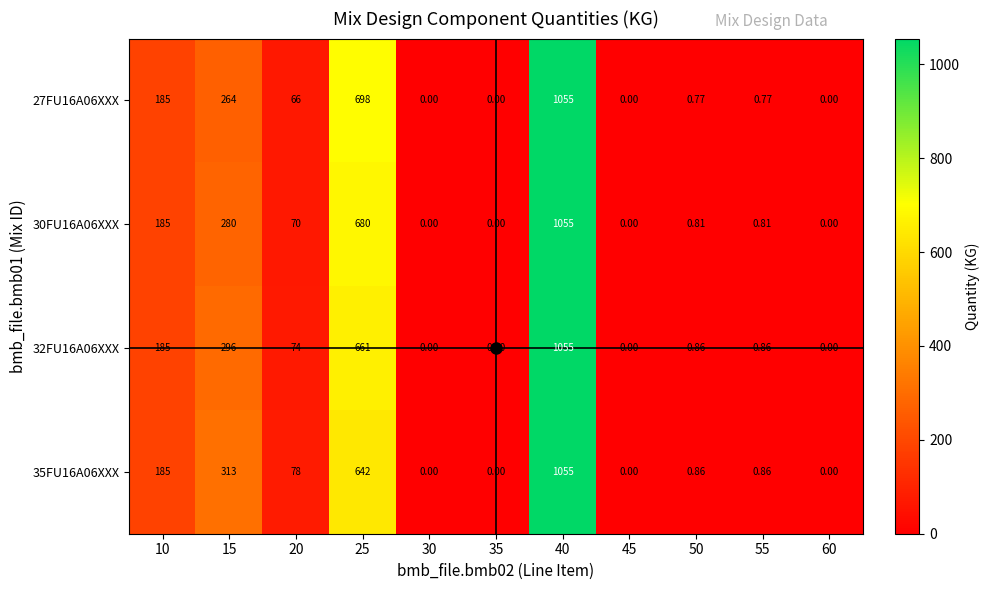

Which series has the widest spread of values?

27FU16A06XXX